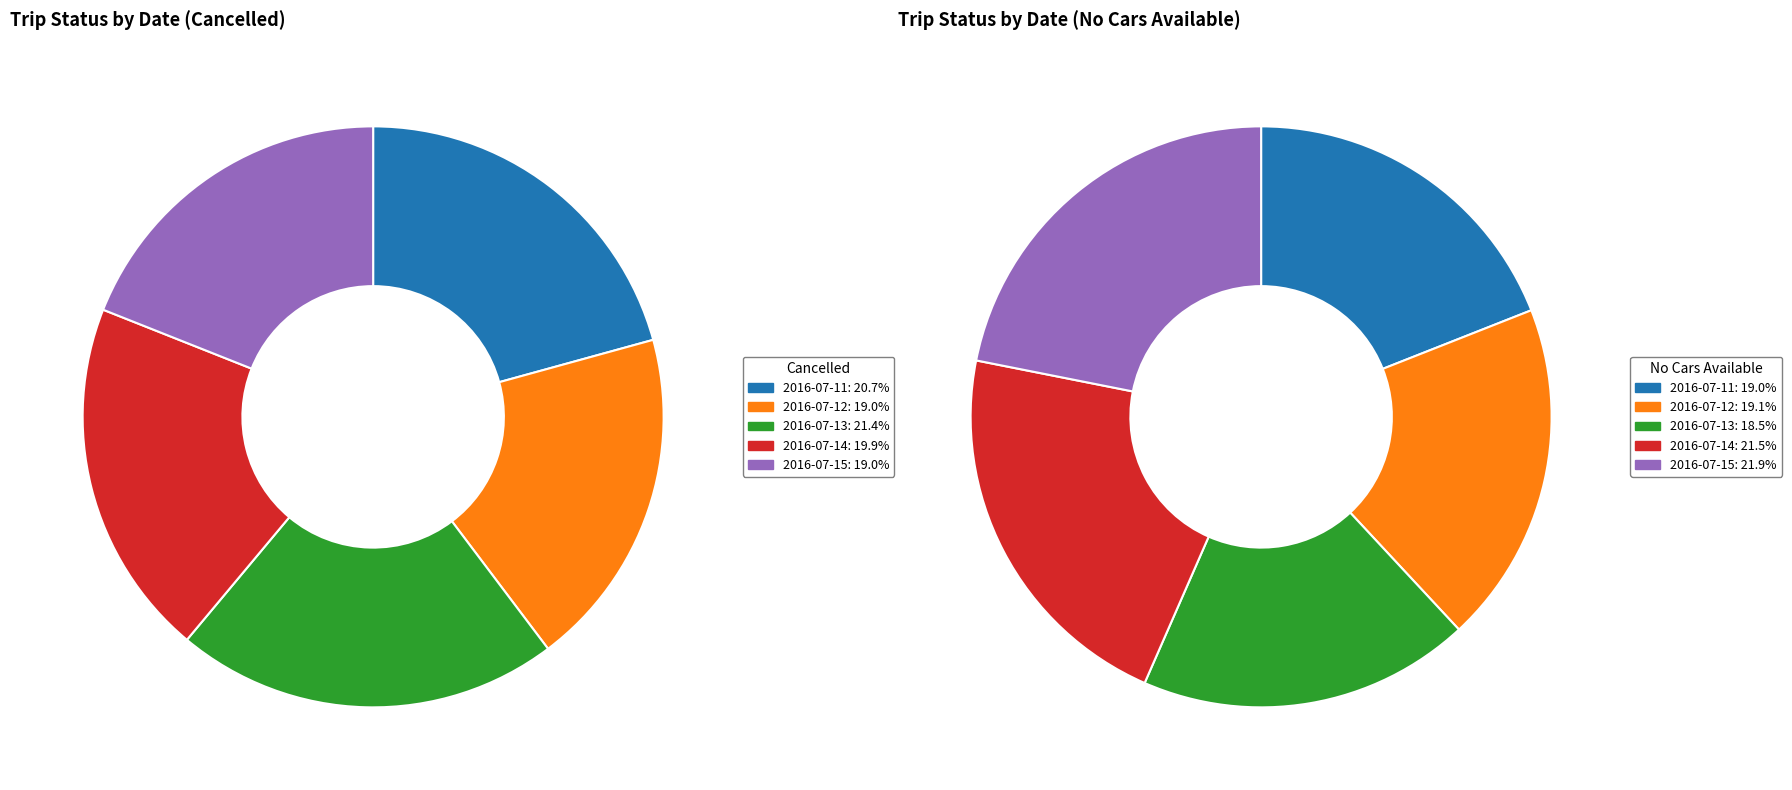

How many slices are in this pie chart?

5